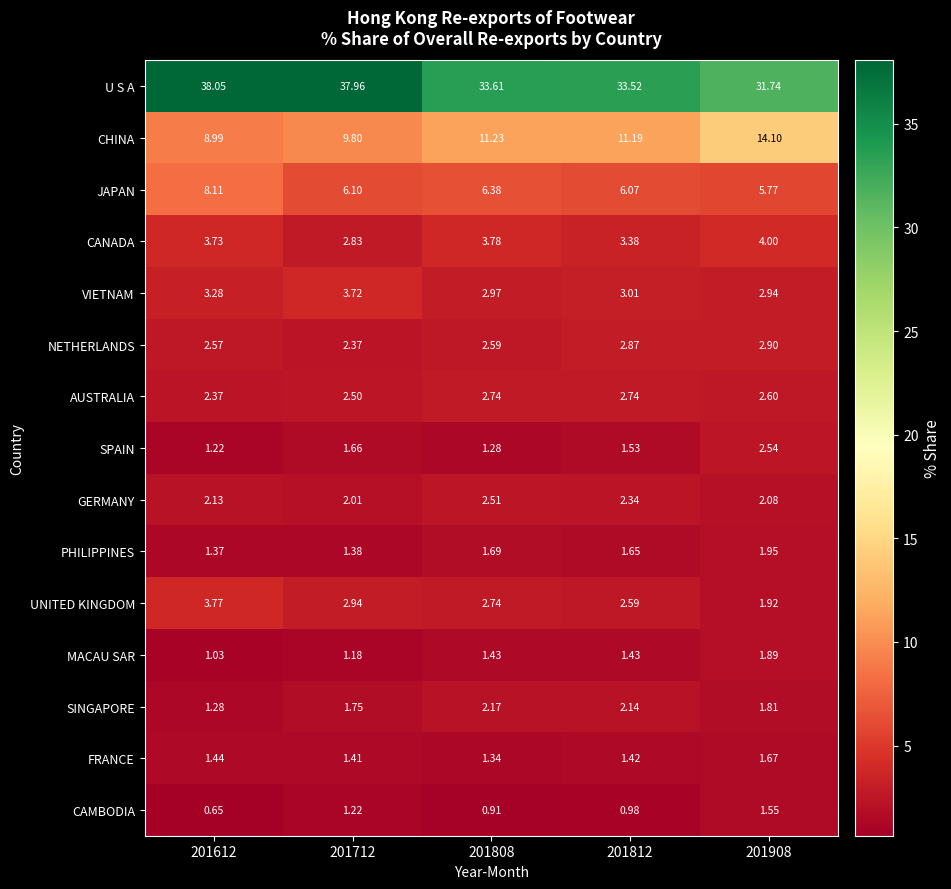

What is the total value across all series at 201908?

79.5